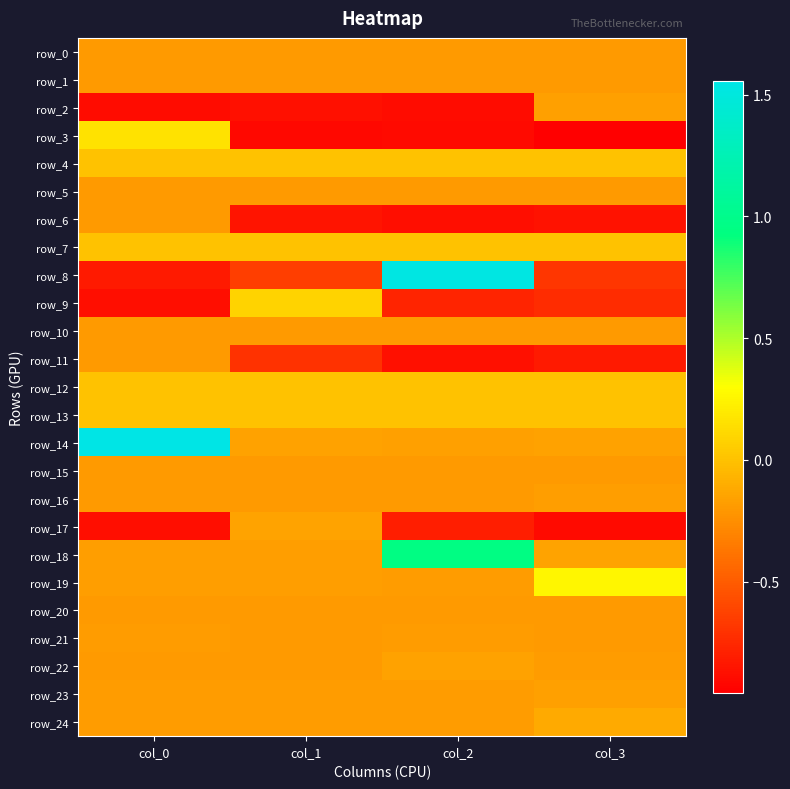

List the series in order of their peak value, highest first.

row_14, row_8, row_18, row_19, row_3, row_9, row_4, row_7, row_12, row_13, row_24, row_17, row_22, row_23, row_2, row_16, row_21, row_1, row_11, row_20, row_15, row_10, row_5, row_0, row_6